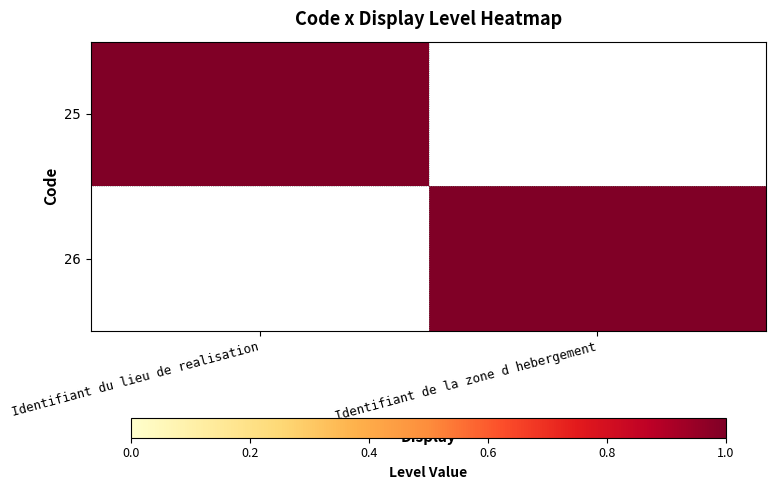

Reading left to right, list all the values displayed in this chart.

25: Identifiant du lieu de realisation=1	Identifiant de la zone d hebergement=0
26: Identifiant du lieu de realisation=0	Identifiant de la zone d hebergement=1